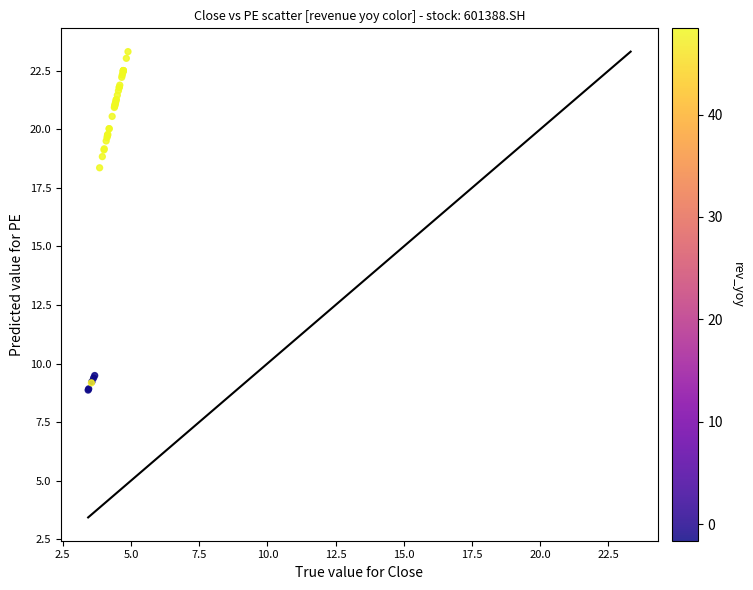

What Y value in the scatter plot is closest to 16?

18.4